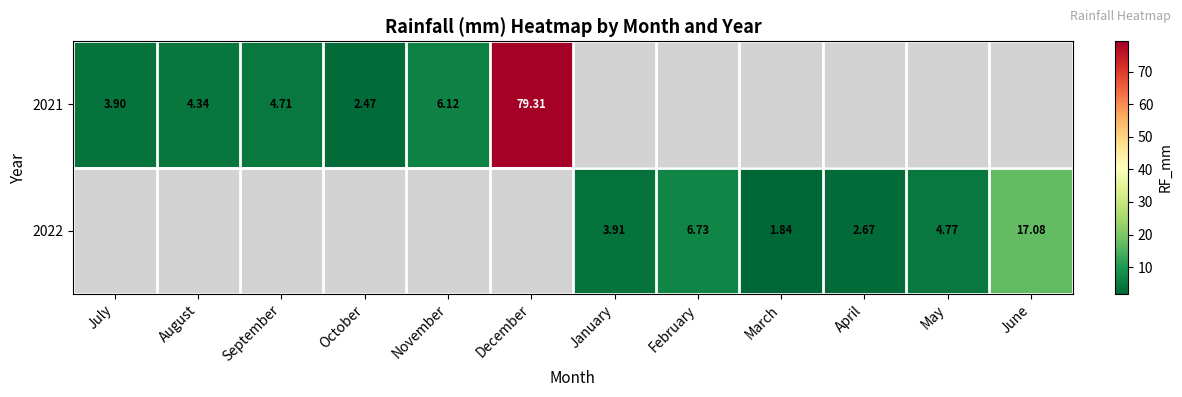

Is the value of 2021 at July greater than the value of 2022 at January?

No